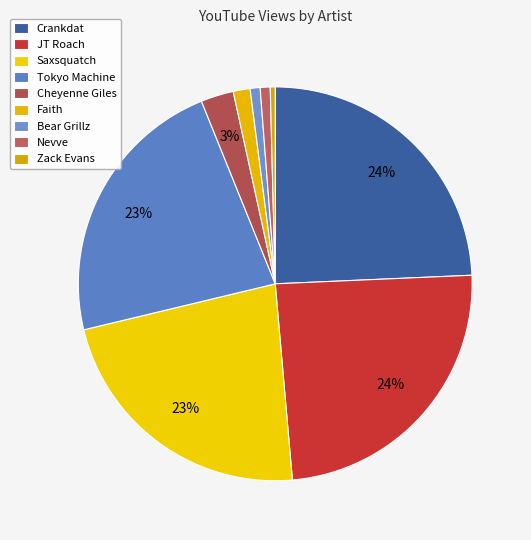

Count the number of slices in the pie.

9